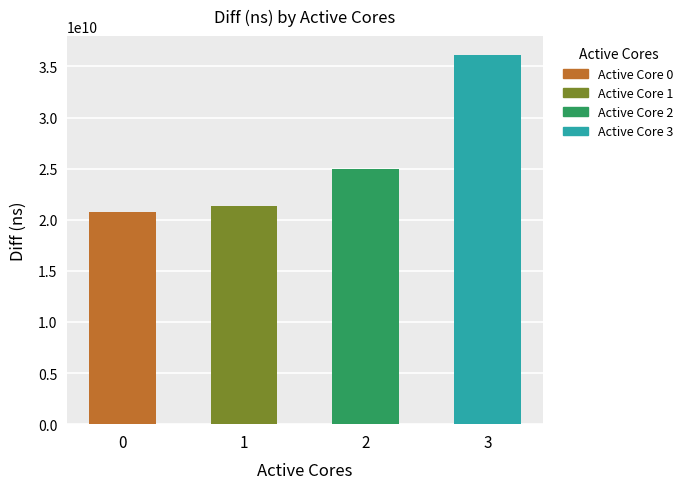

What is the sum of all values?

103346342419